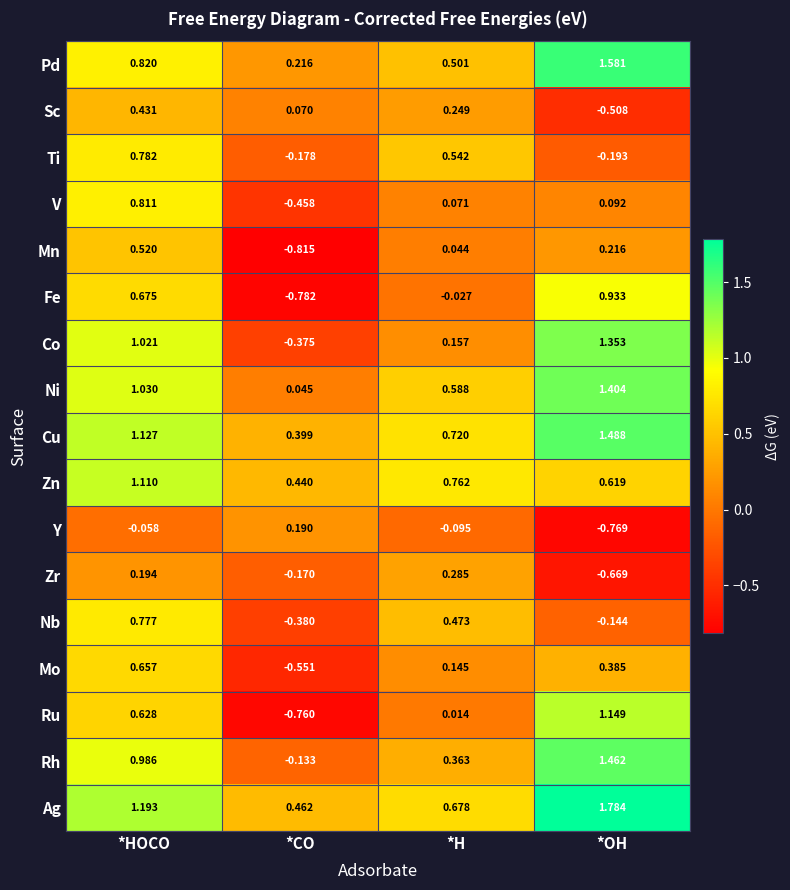

Which series has the largest total across all categories?

Ag